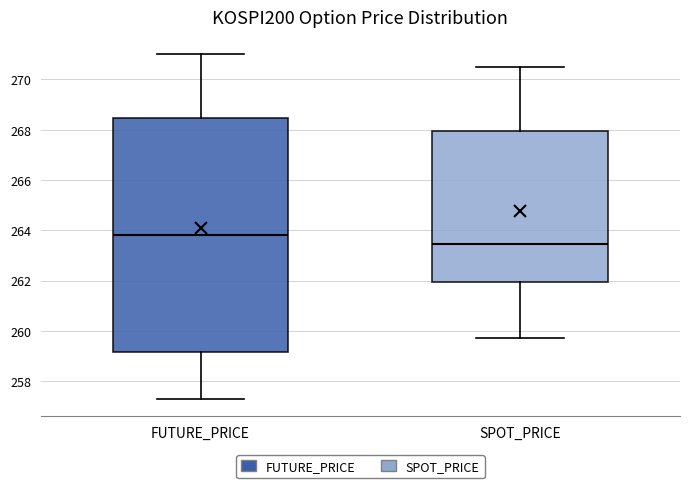

Which box has the lowest median line?

SPOT_PRICE